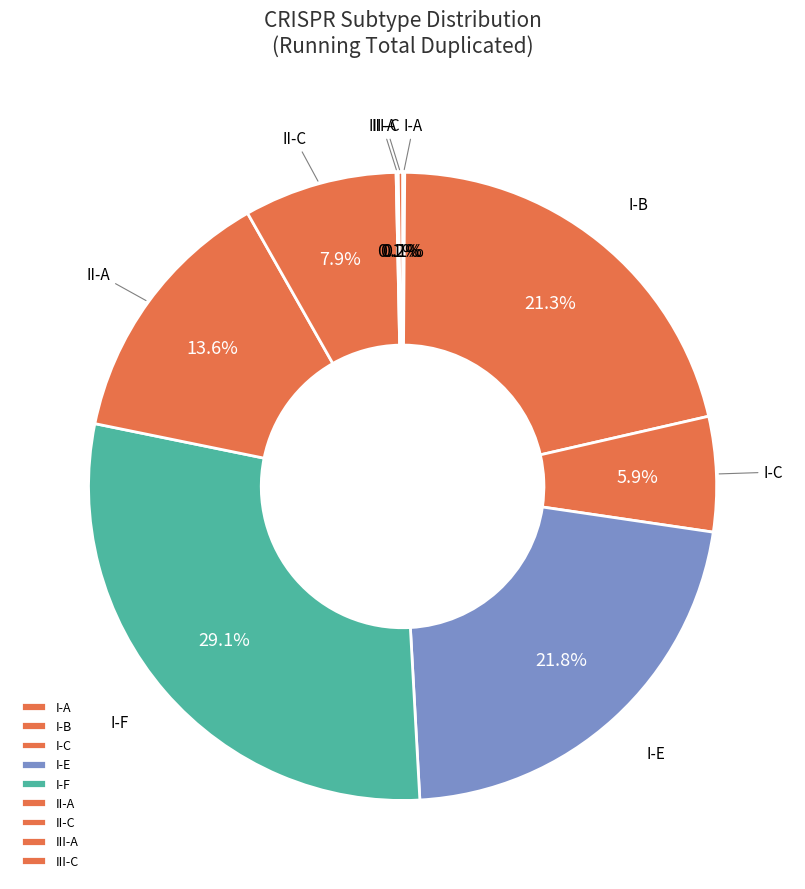

How much of the chart is everything except I-F?

70.9%